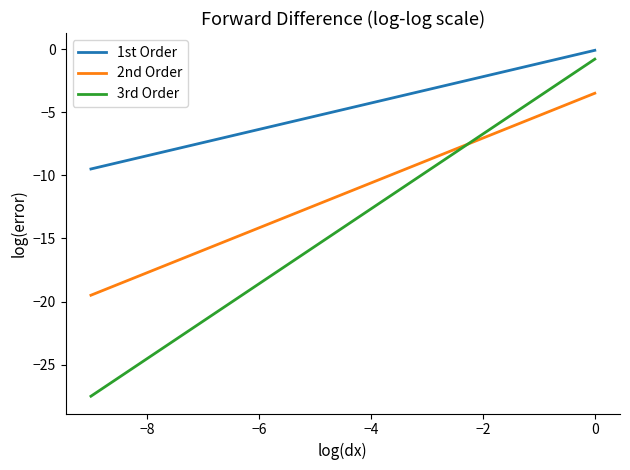

What is the minimum value shown in the chart?

-27.5